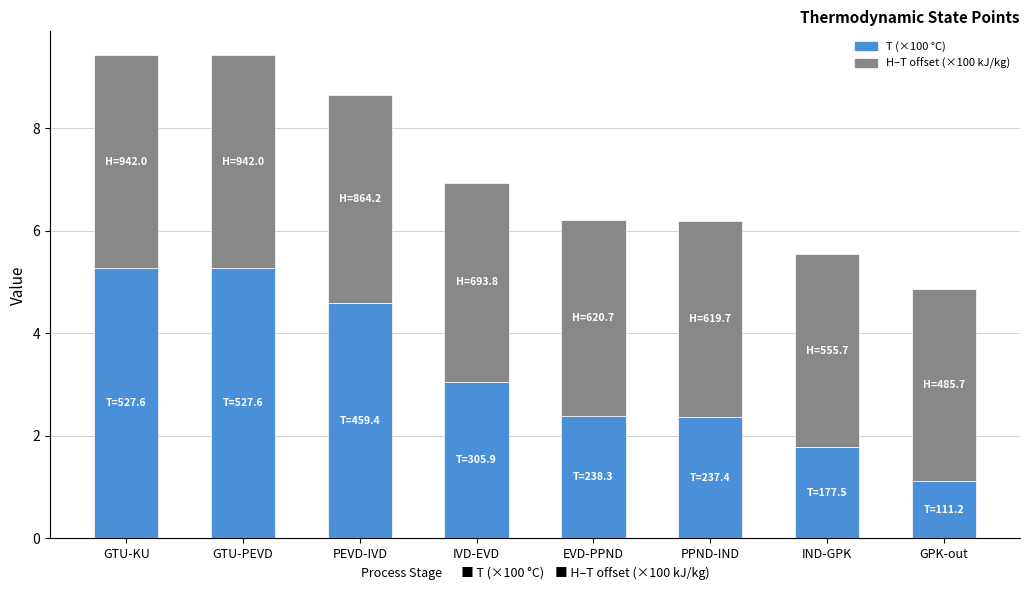

Which category has the lowest value in the T (×100 °C) series?

GPK-out